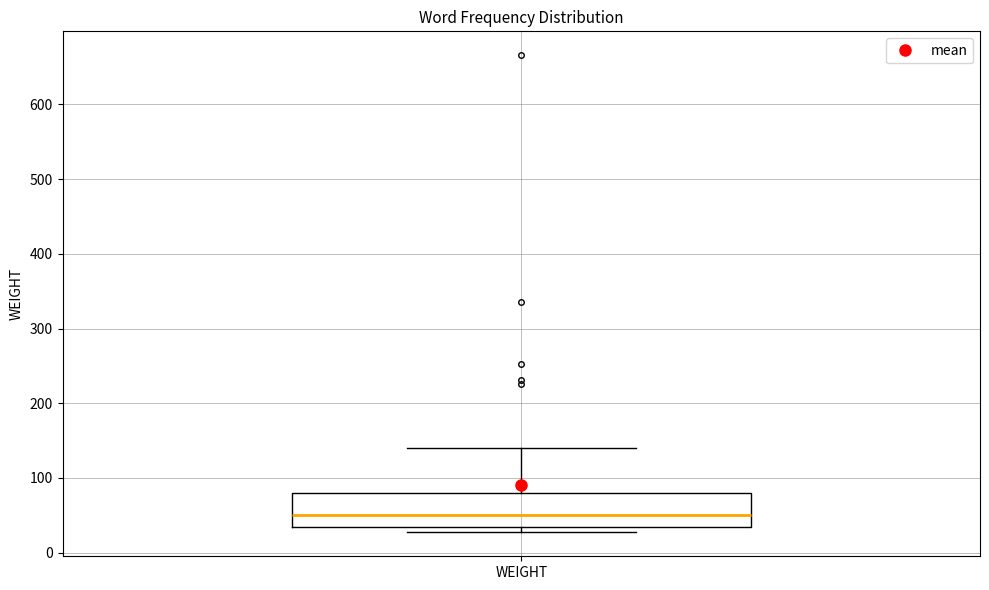

Where is the upper edge of the box for WEIGHT on the y-axis? The values are not printed on the chart, so give them approximately, as read against the axis.

80